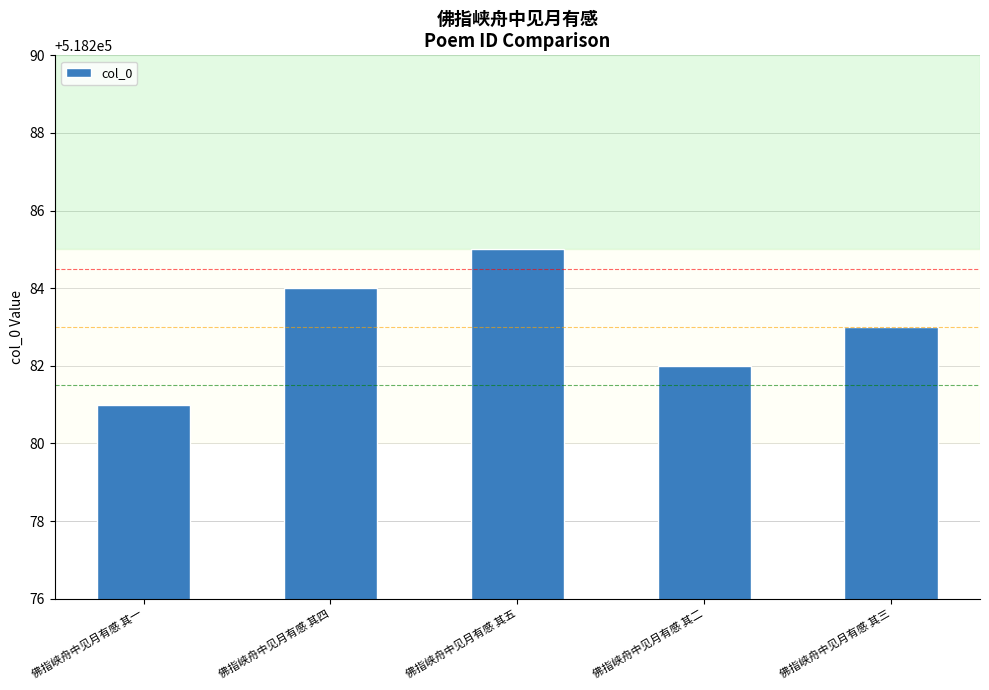

What is the sum of the values at 佛指峡舟中见月有感 其二 and 佛指峡舟中见月有感 其一?

1036563